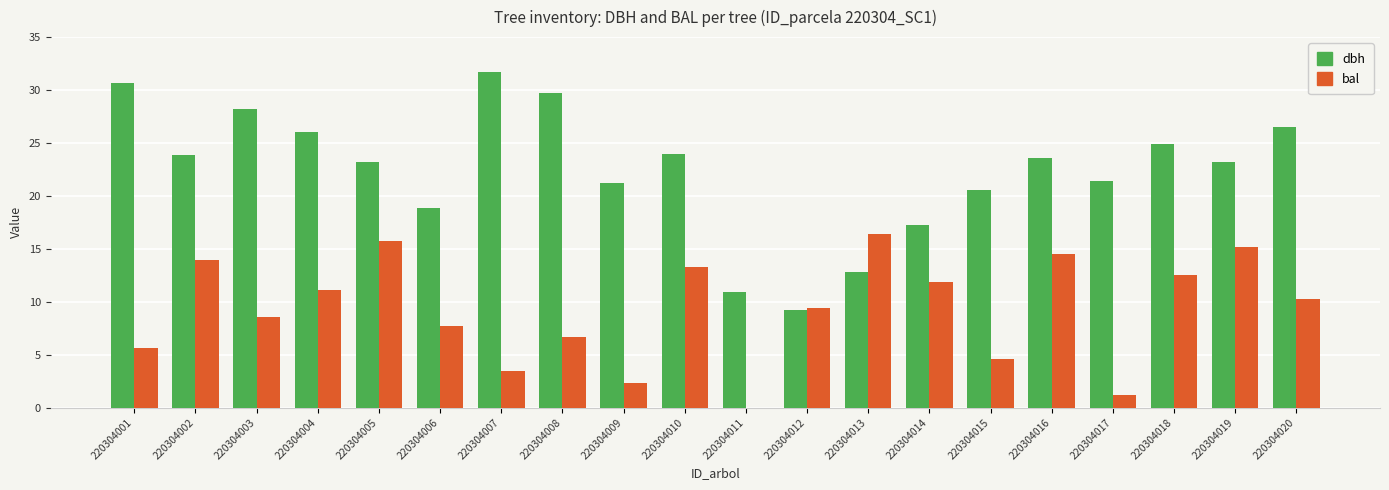

What are all the series names shown in the legend?

dbh, bal